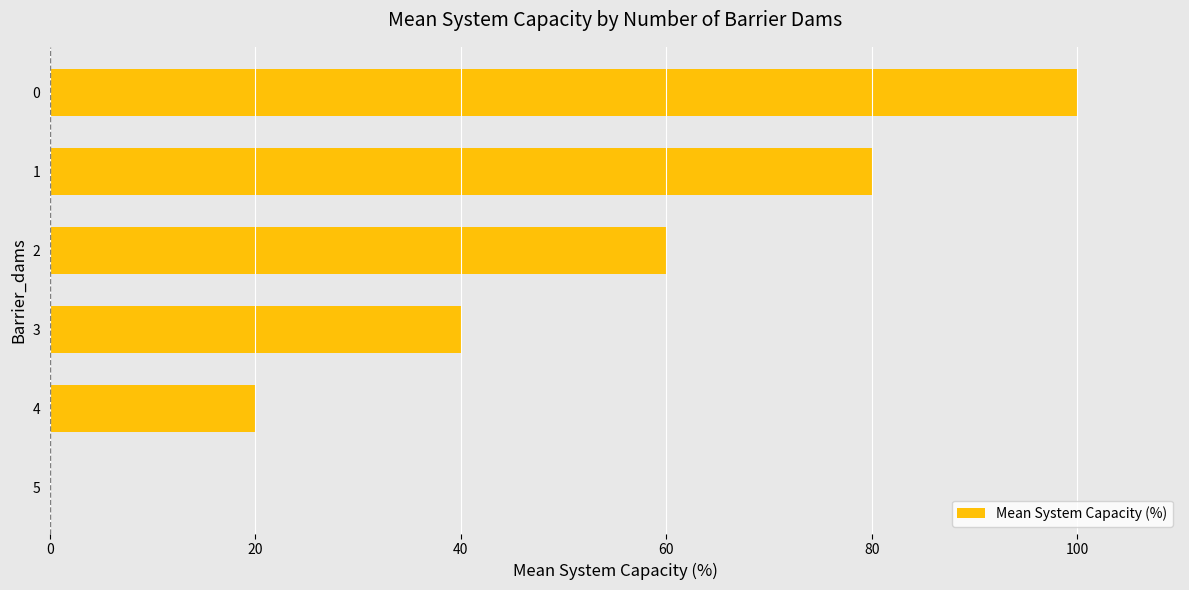

What is the greatest value displayed?

100